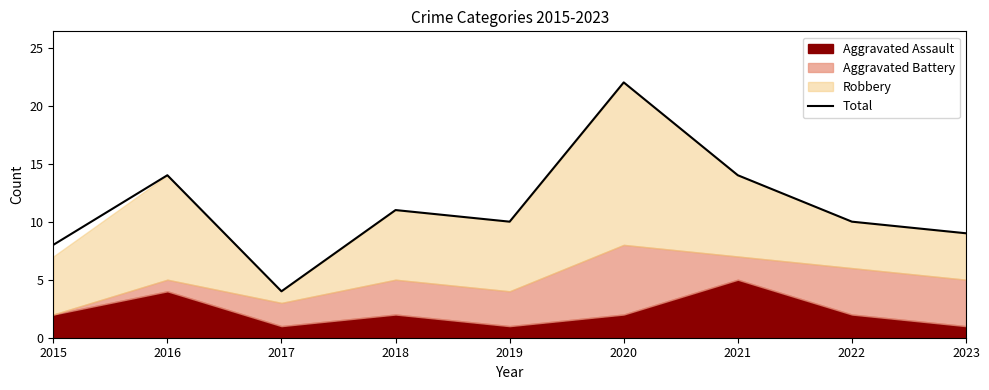

What is the value of the 7th point from the left?

14